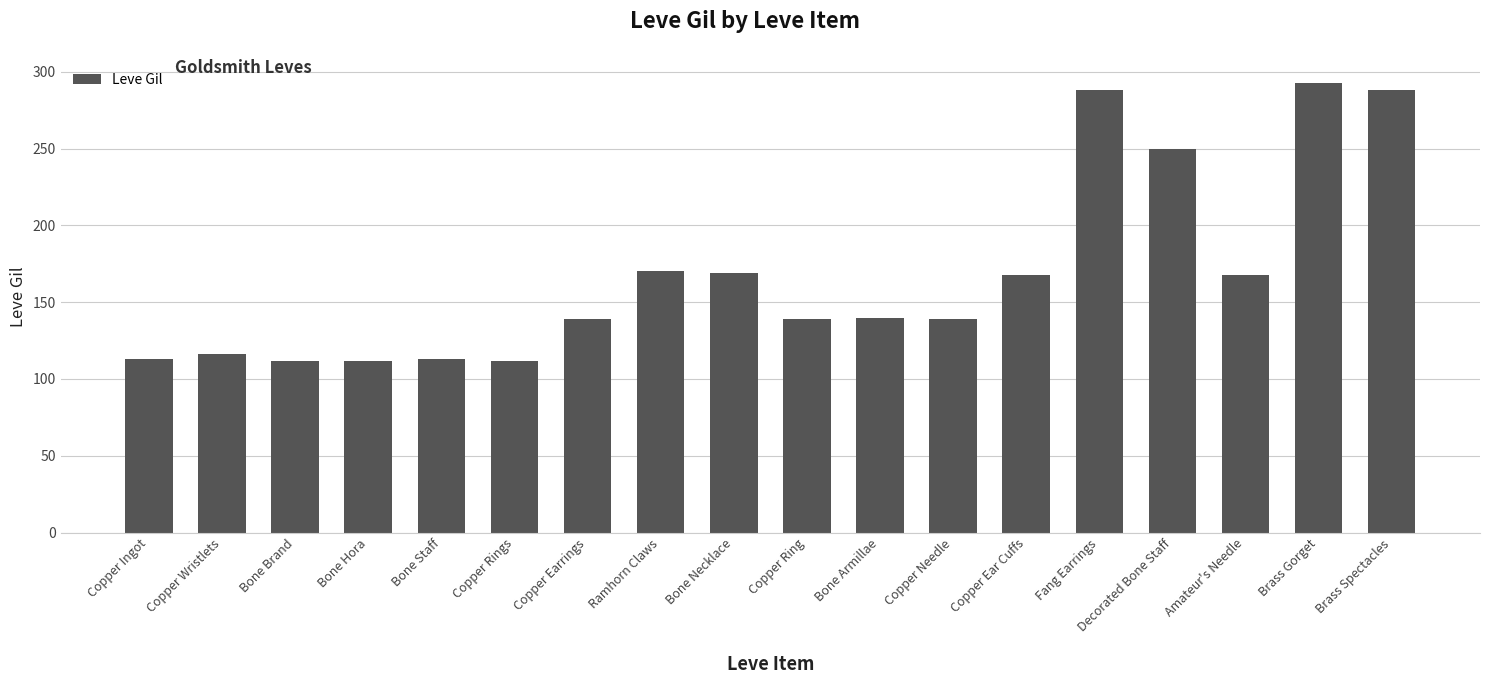

The value at Bone Armillae is 57. True or false?

False